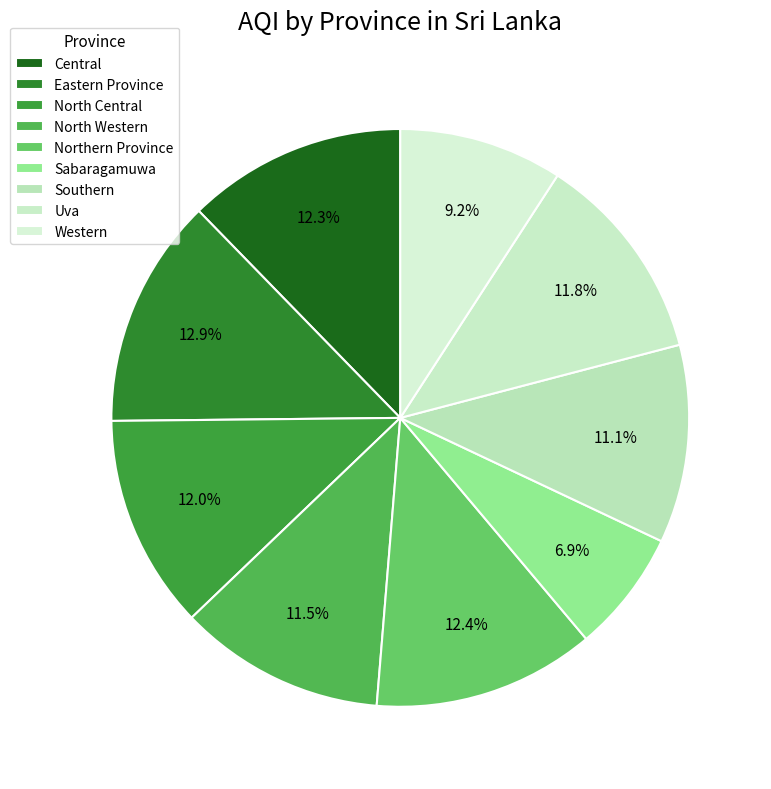

Is there a majority slice in this chart?

No